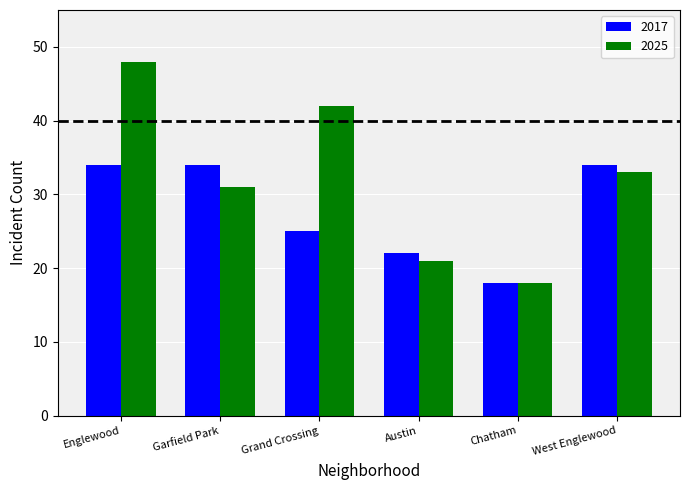

Reading left to right, list all the values displayed in this chart.

2017: Englewood=34	Garfield Park=34	Grand Crossing=25	Austin=22	Chatham=18	West Englewood=34
2025: Englewood=48	Garfield Park=31	Grand Crossing=42	Austin=21	Chatham=18	West Englewood=33